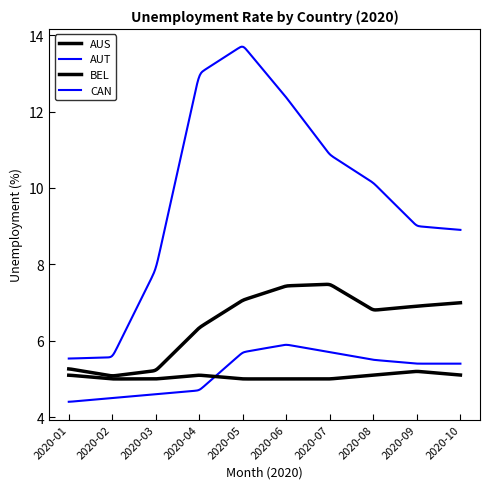

Which series has the widest spread of values?

CAN